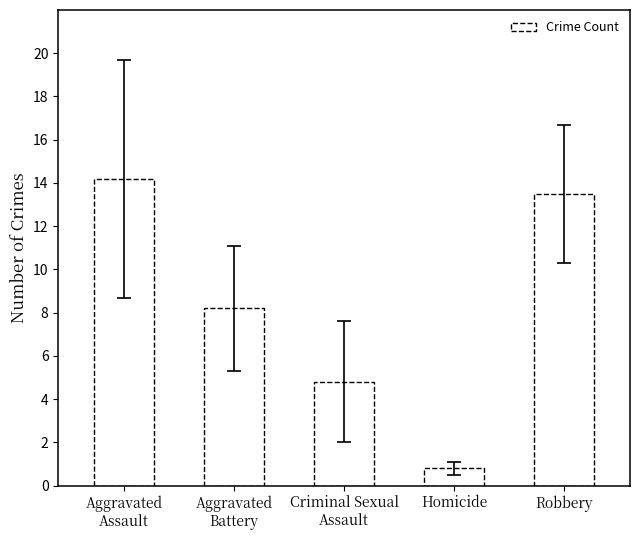

Between Homicide and Aggravated
Assault, which is larger?

Aggravated
Assault